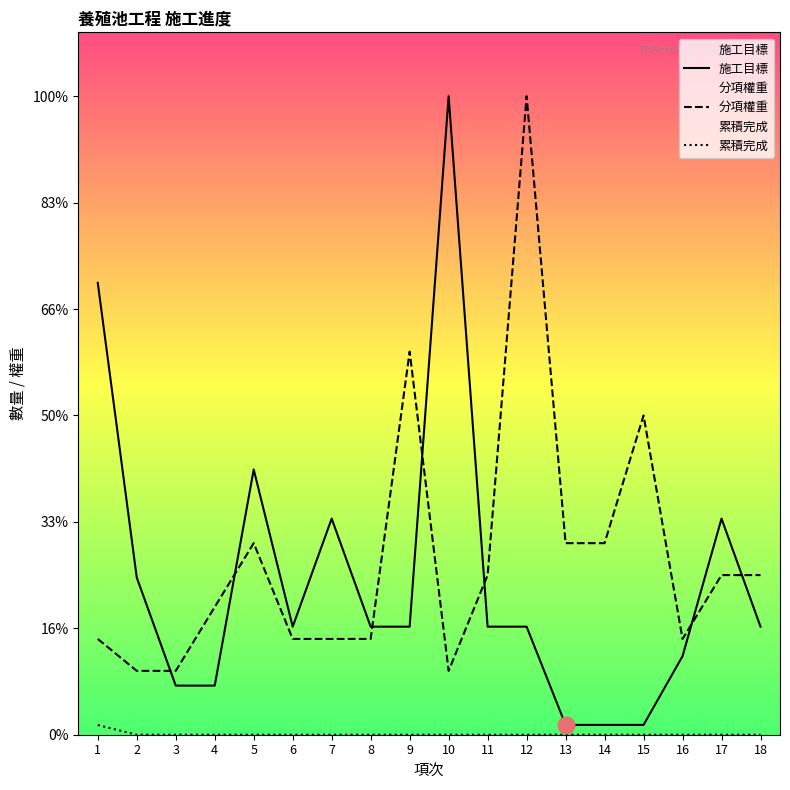

True or false: 施工目標 and 累積完成 intersect in this chart.

False